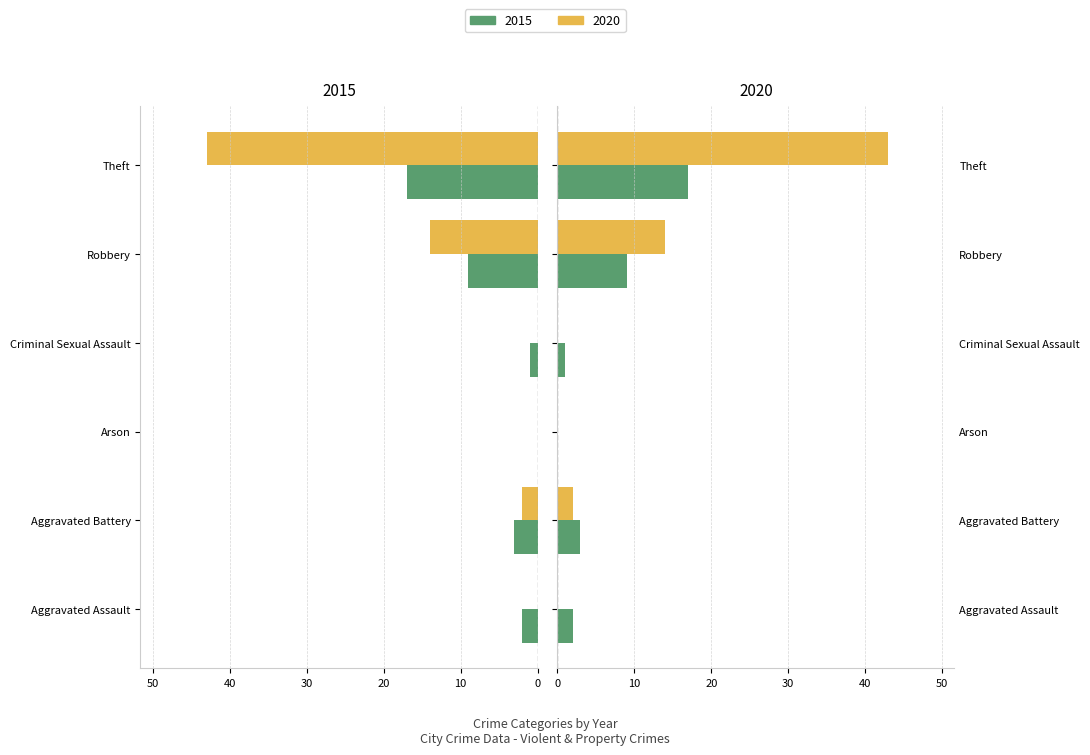

Which series changed the most between Arson and Criminal Sexual Assault?

2015